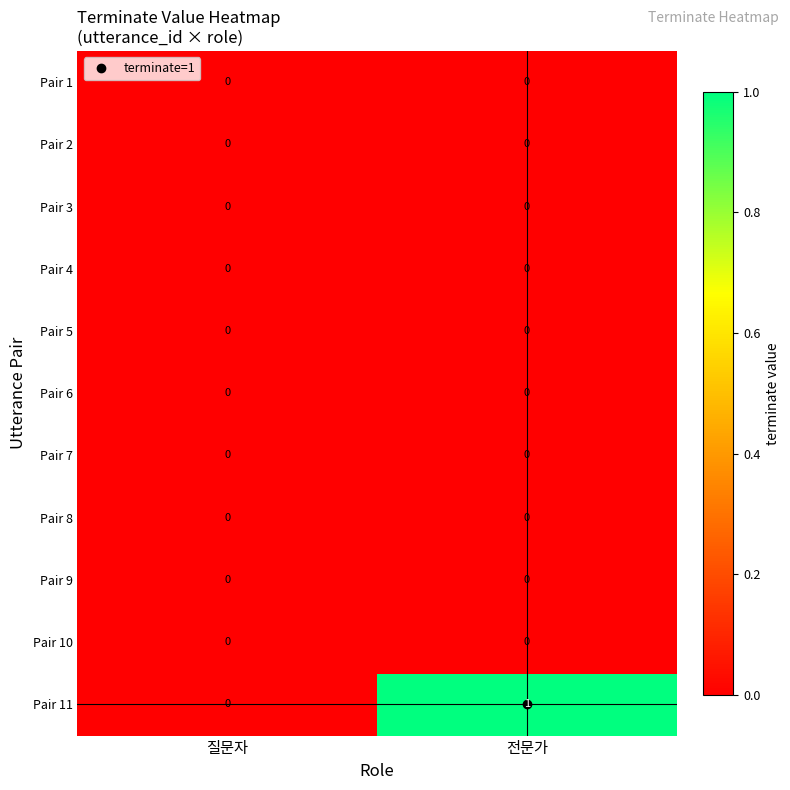

At which label is Pair 11 closest to 0?

질문자